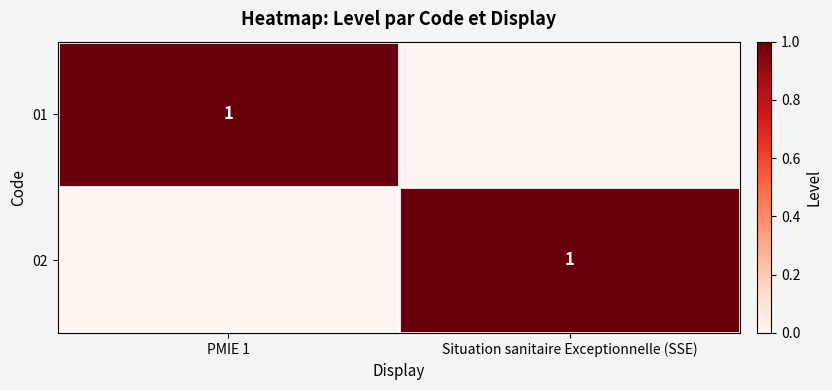

True or false: 02 has a value of 1 at Situation sanitaire Exceptionnelle (SSE).

True